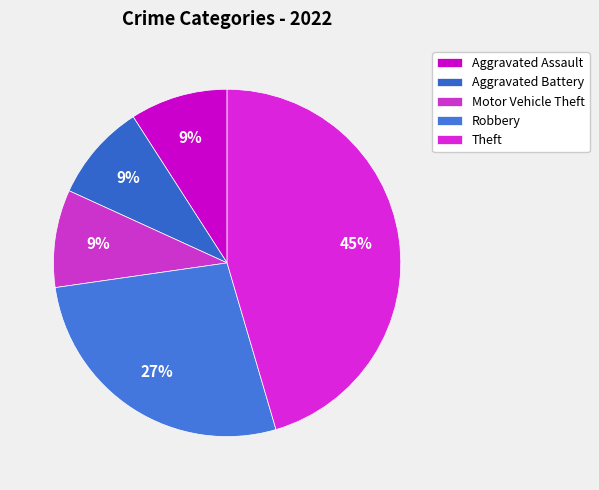

Is it true that Robbery is 27% of the pie?

True